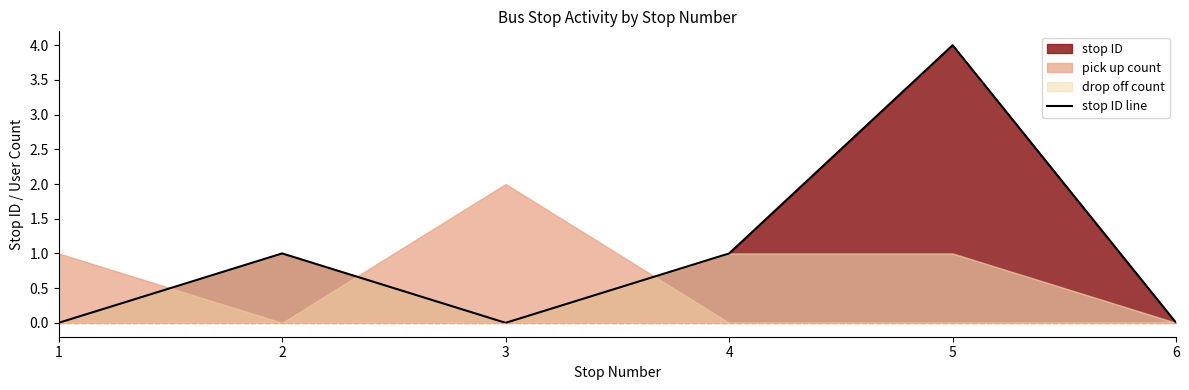

Does the chart have visible grid lines?

No